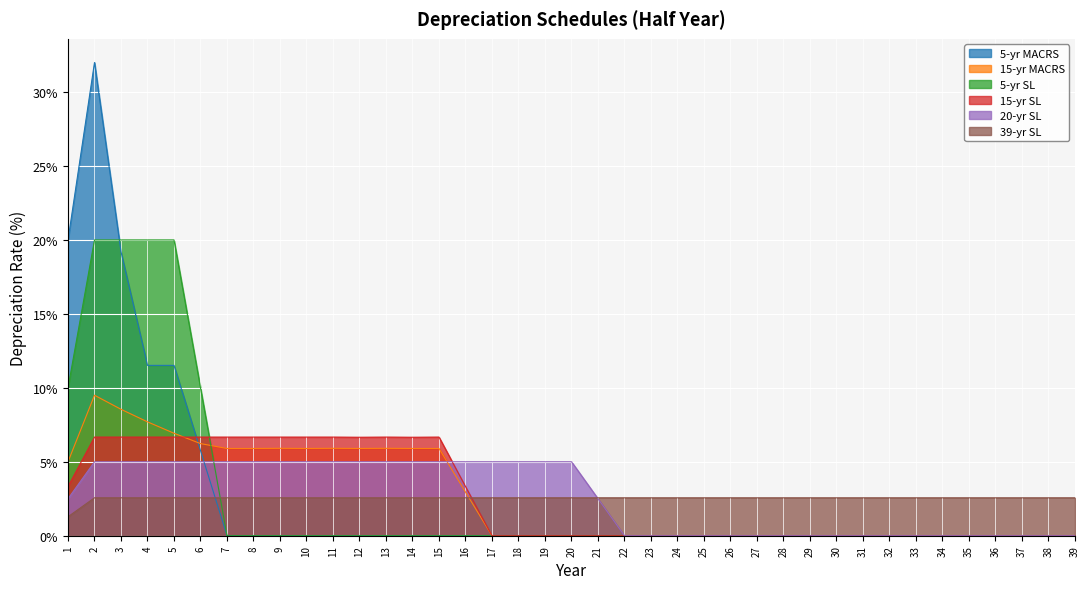

Which series changed the most between 1 and 3?

5-yr SL